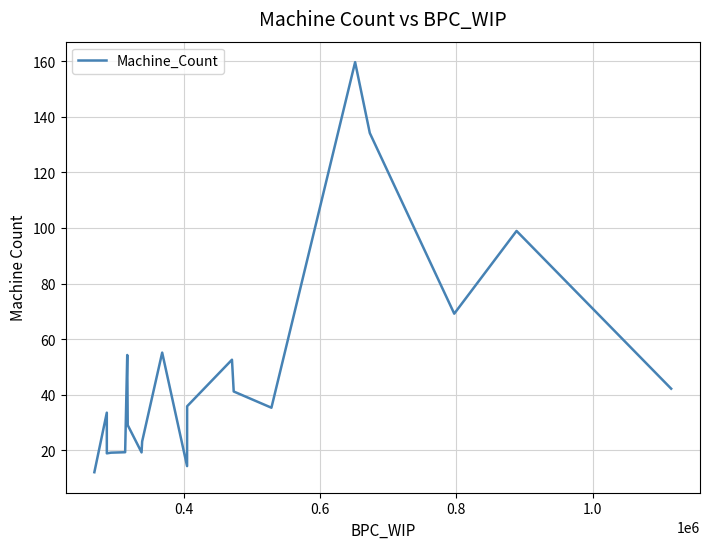

What is the difference between the second highest and minimum values?

122.0